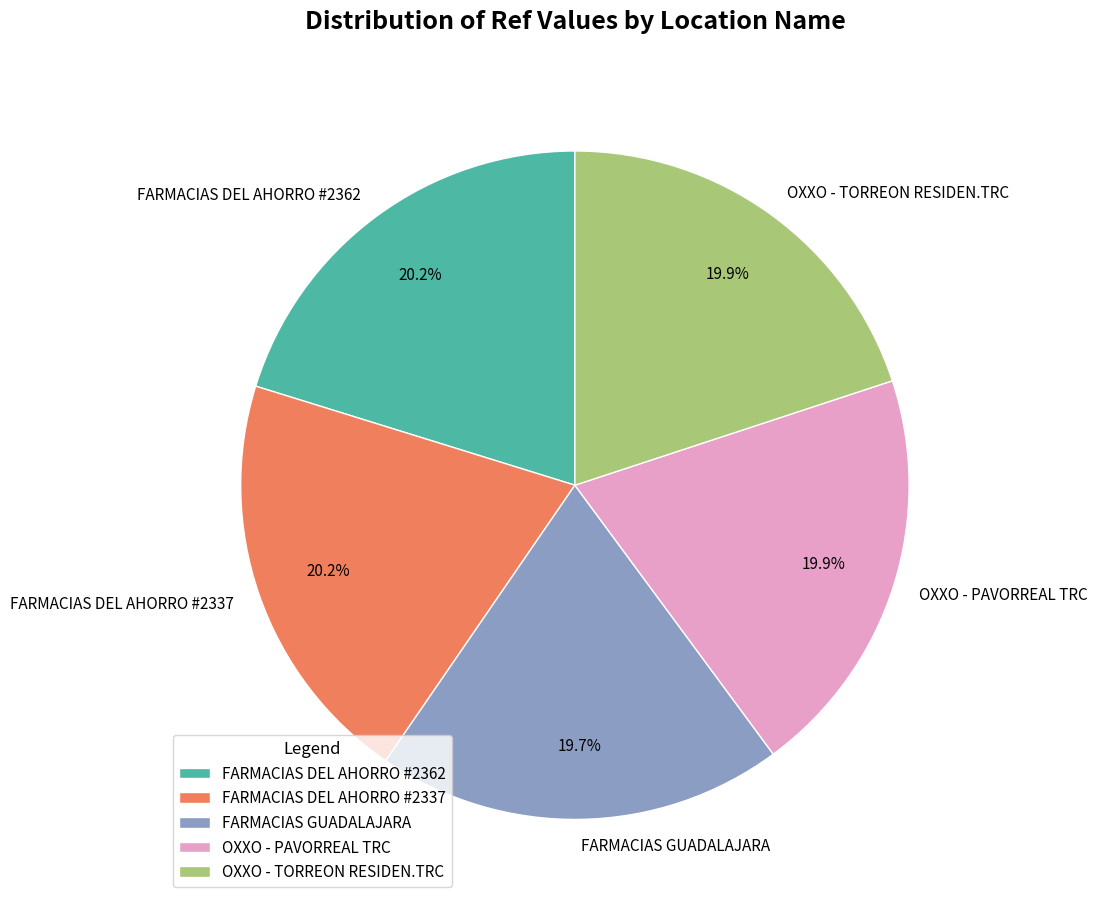

Is there a majority slice in this chart?

No